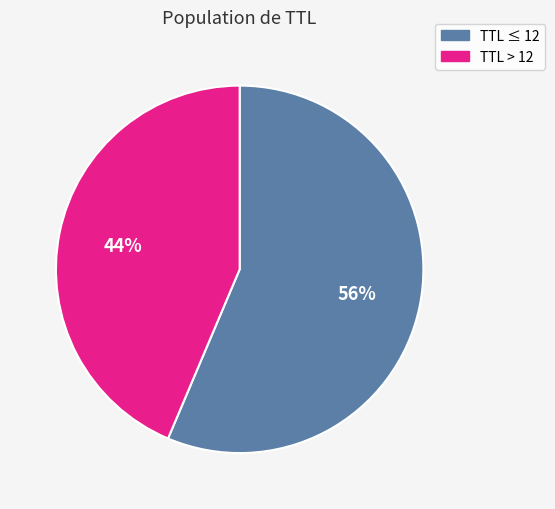

Combined, do TTL > 12 and TTL ≤ 12 account for over 50%?

Yes